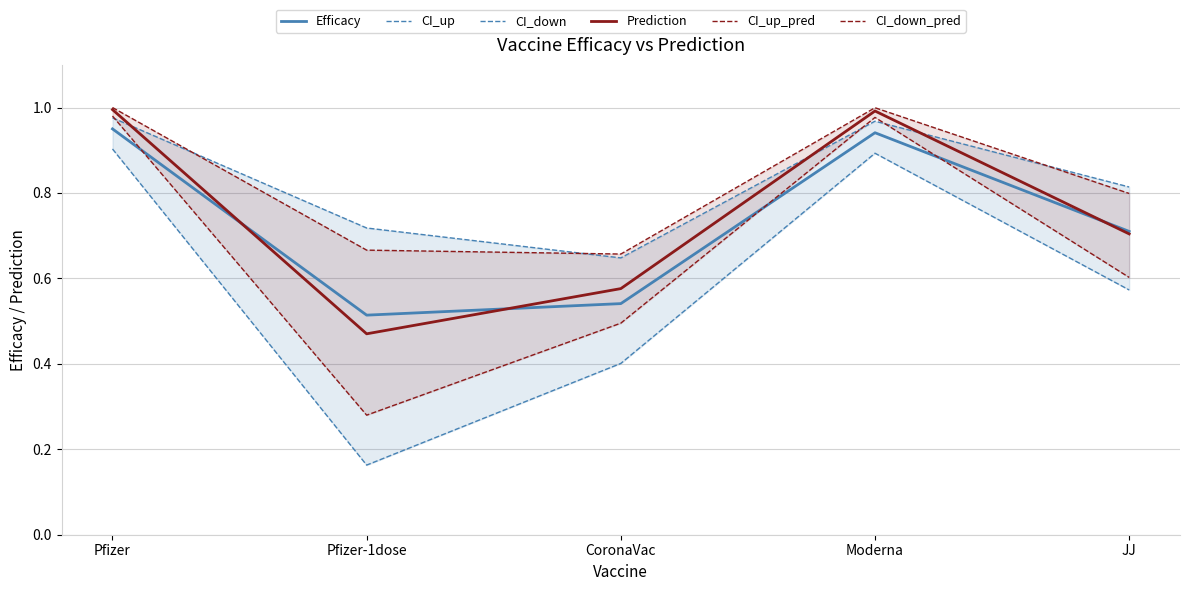

At which category does the chart reach its peak across all series?

Pfizer